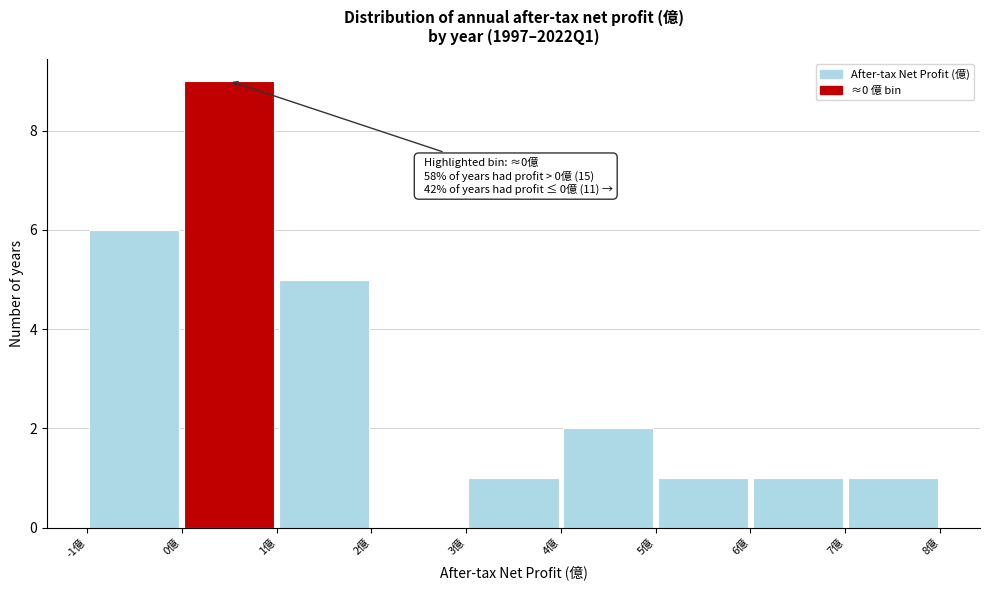

Which range on the x-axis has the tallest bar?

0 to 1